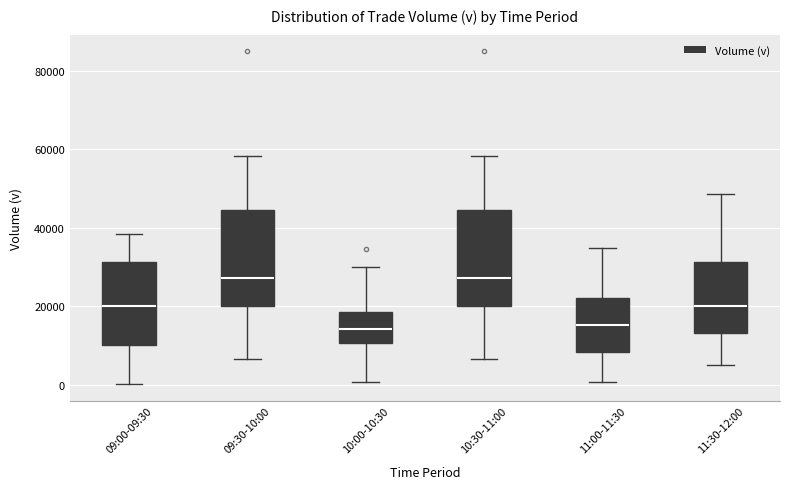

Reading left to right, read every box against the y-axis: the position of its median line, the range the box covers, and the ends of its whiskers. The values are not printed on the chart, so give them approximately, as read against the axis.

09:00-09:30: median 20000, box 10000 to 32000, whiskers 0 to 38000
09:30-10:00: median 28000, box 20000 to 44000, whiskers 6000 to 58000
10:00-10:30: median 14000, box 10000 to 18000, whiskers 0 to 30000
10:30-11:00: median 28000, box 20000 to 44000, whiskers 6000 to 58000
11:00-11:30: median 16000, box 8000 to 22000, whiskers 0 to 34000
11:30-12:00: median 20000, box 14000 to 32000, whiskers 6000 to 48000